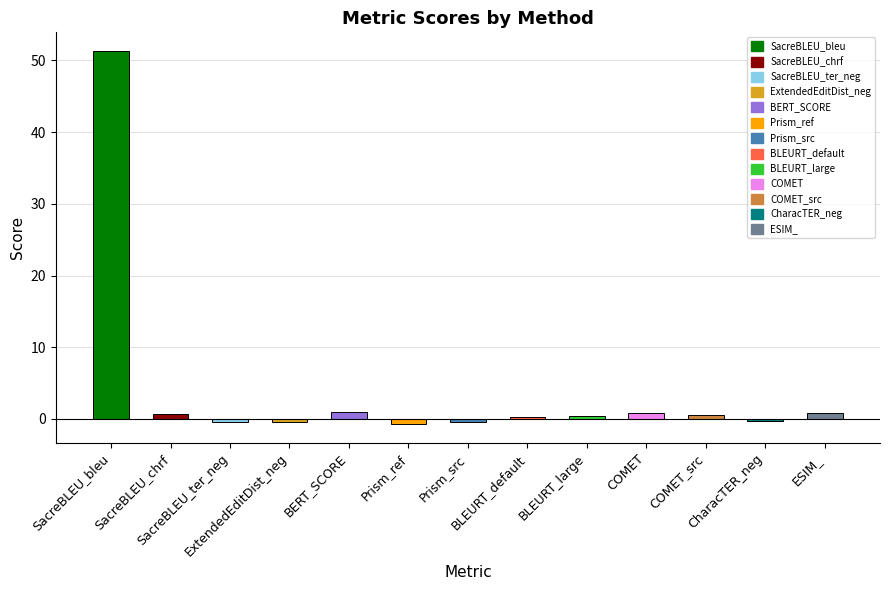

How many categories are shown in the chart?

13